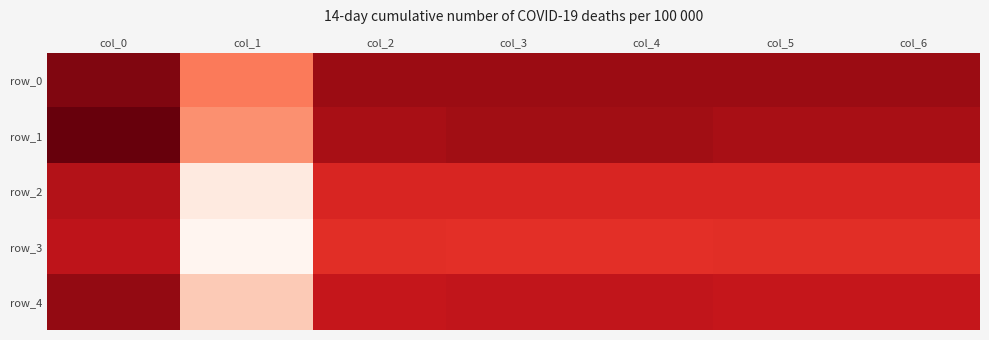

What is the difference between the highest and lowest values at col_2?

0.2